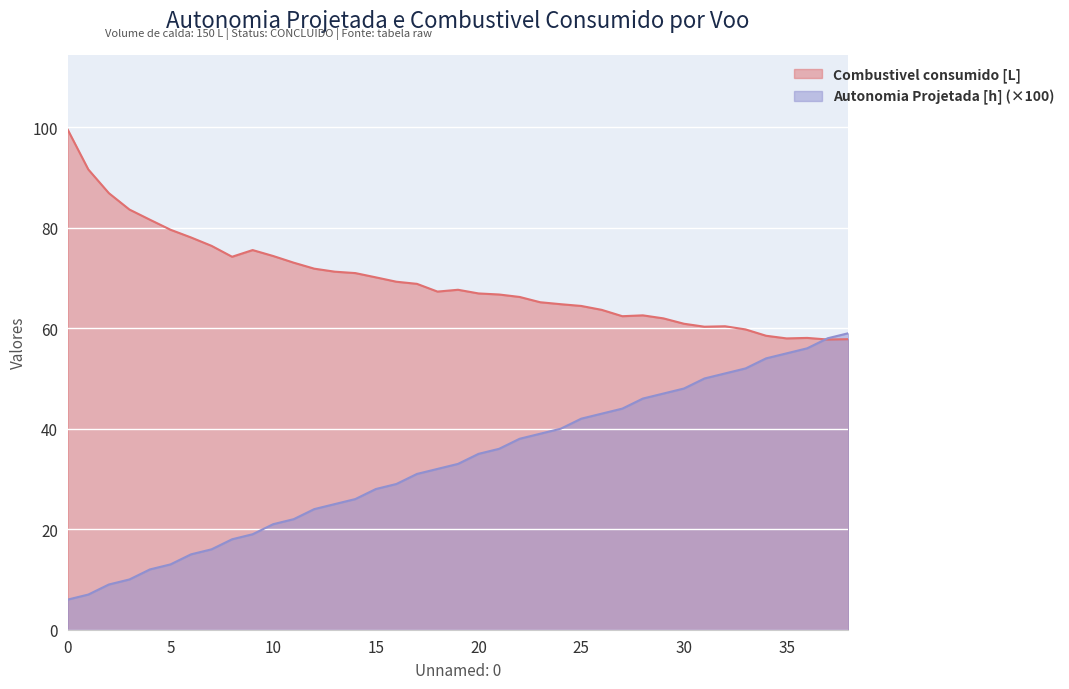

What is the sum of all Combustivel consumido [L] values?

2707.8